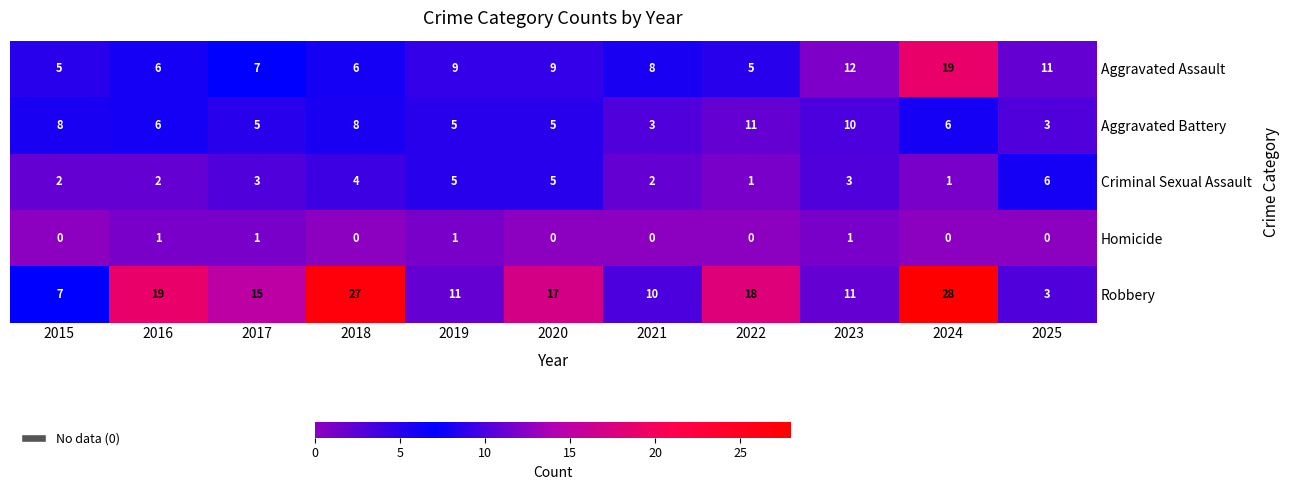

What is the difference between the second highest and second lowest values in the Aggravated Assault series?

7